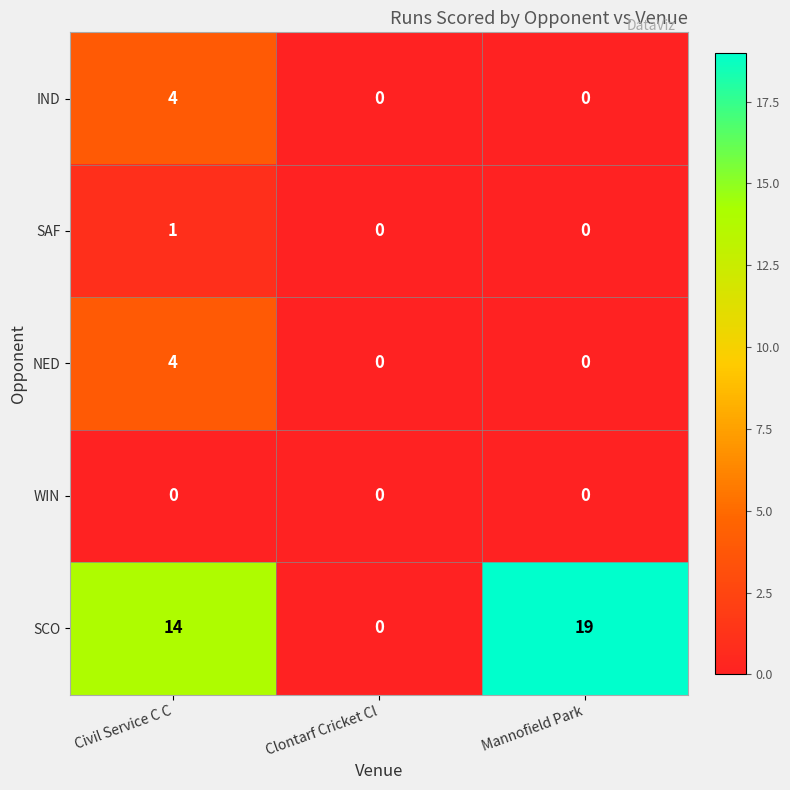

Rank the categories by SCO value from highest to lowest.

Mannofield Park, Civil Service C C, Clontarf Cricket Cl